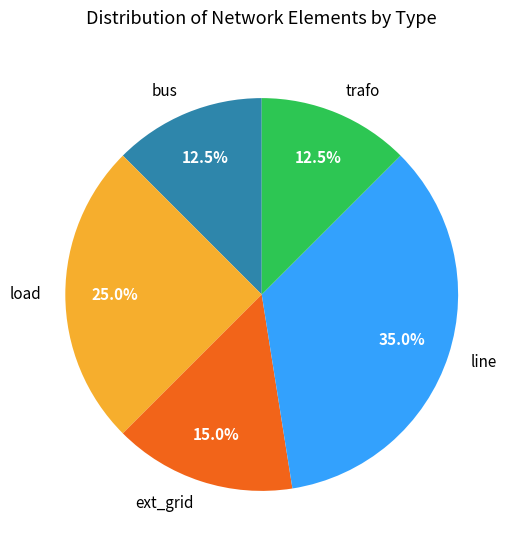

How many segments does this pie chart have?

5